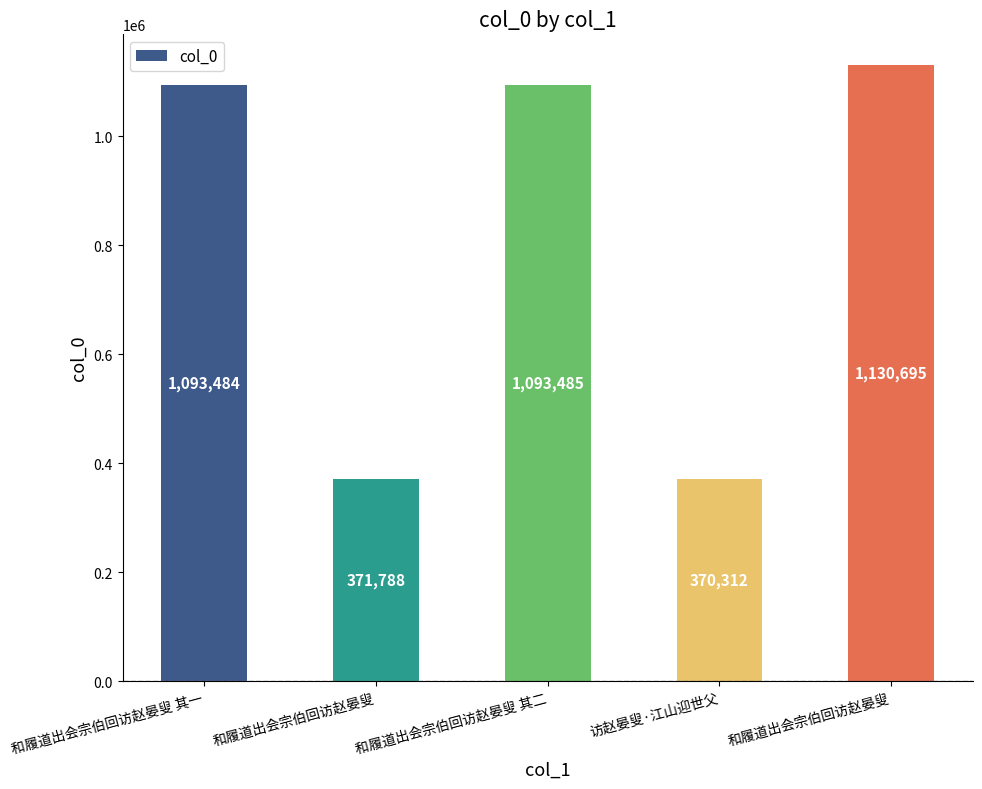

How many values are below 1093484?

2